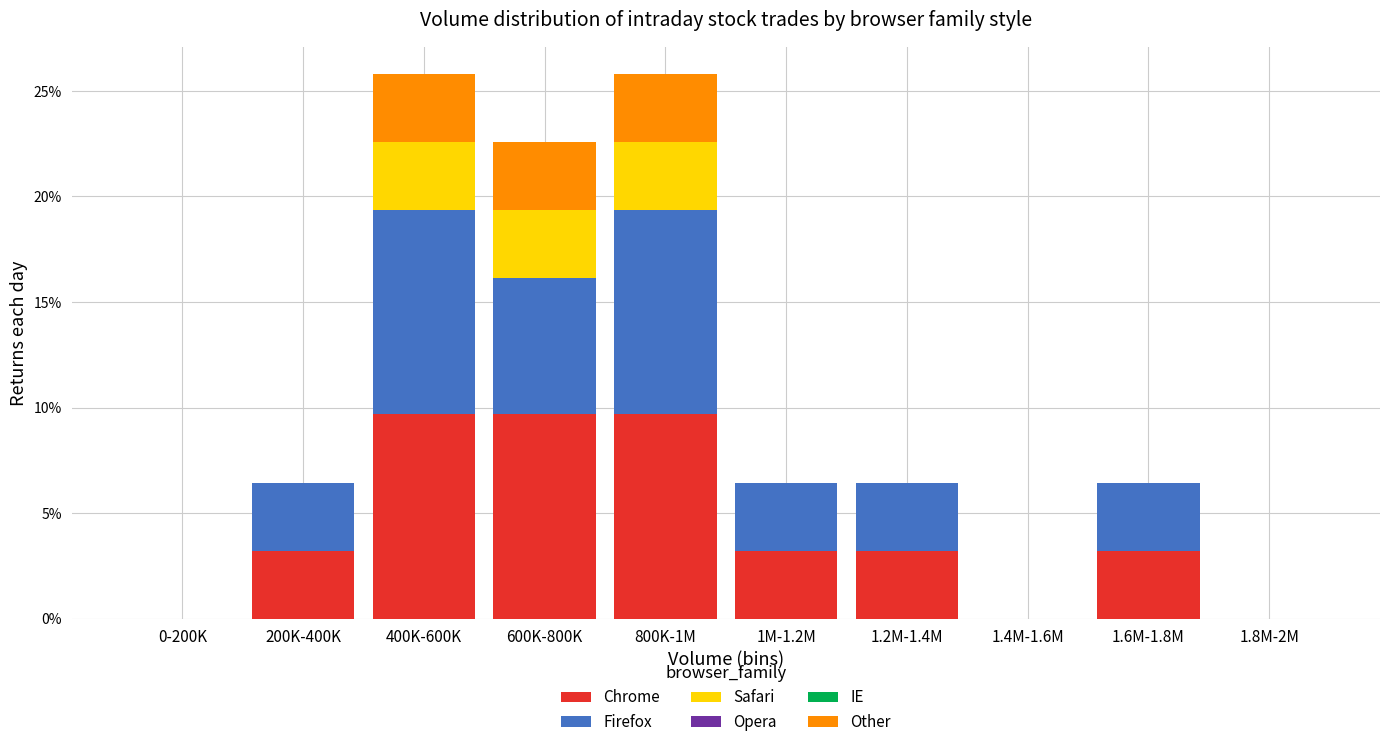

Is it true that Chrome equals 0.0 at 1.4M-1.6M?

True